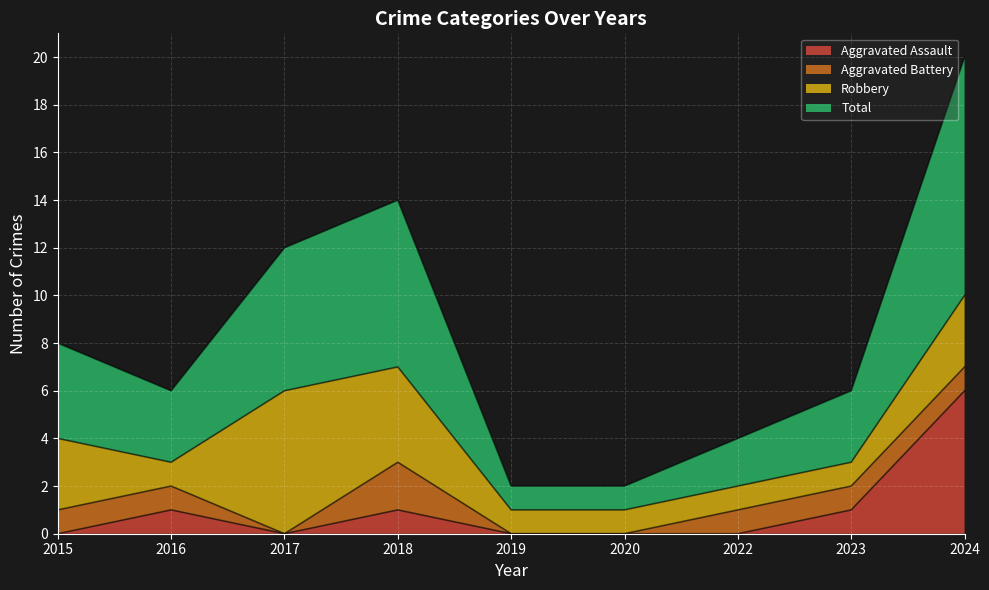

What is the value of the Total point at the 1st from the left?

4